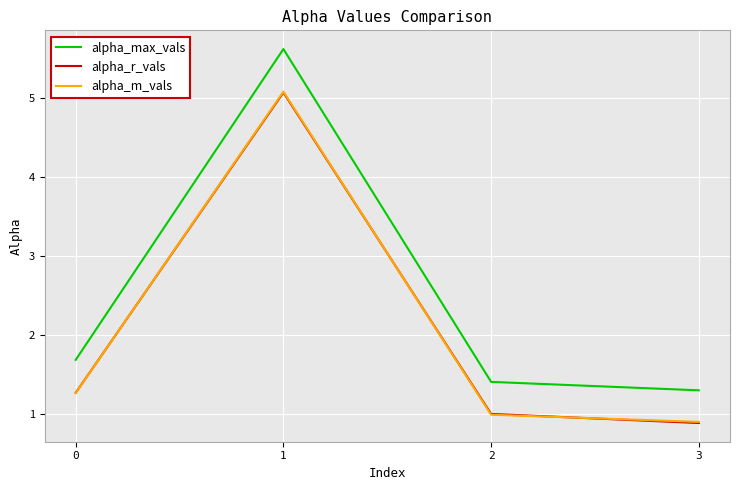

Does the chart display data point markers on the line(s)?

No